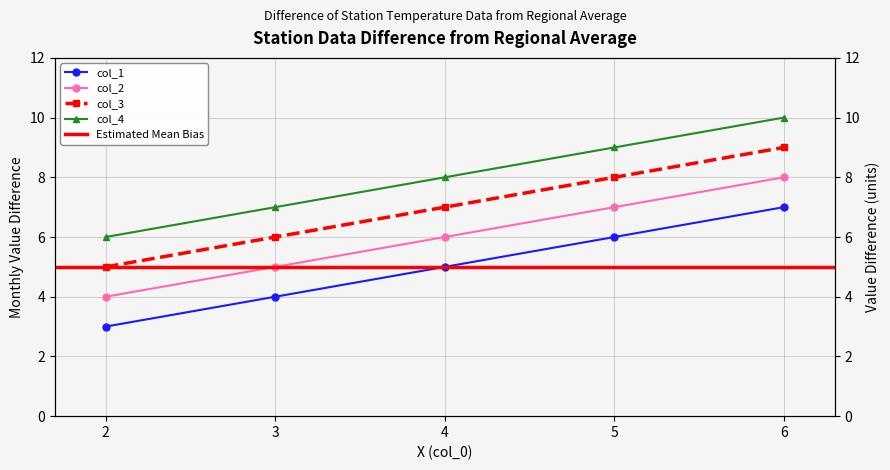

What is the average value of the col_2 series?

6